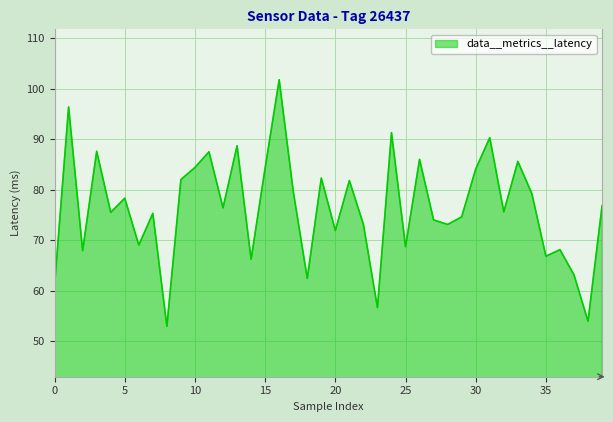

What is the difference between the maximum and minimum values?

48.9